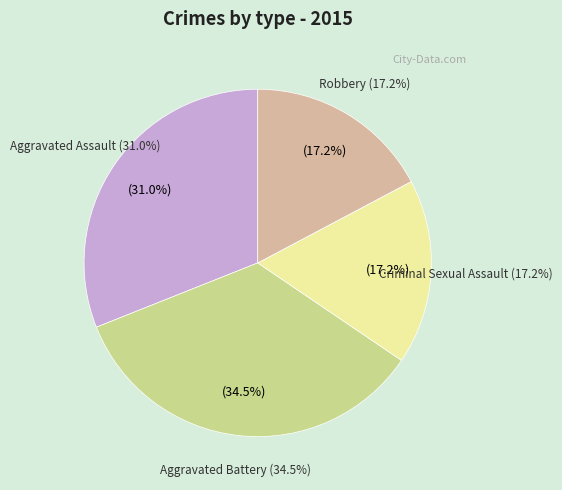

Combined, what portion of the pie is Aggravated Battery and Aggravated Assault?

65.5%